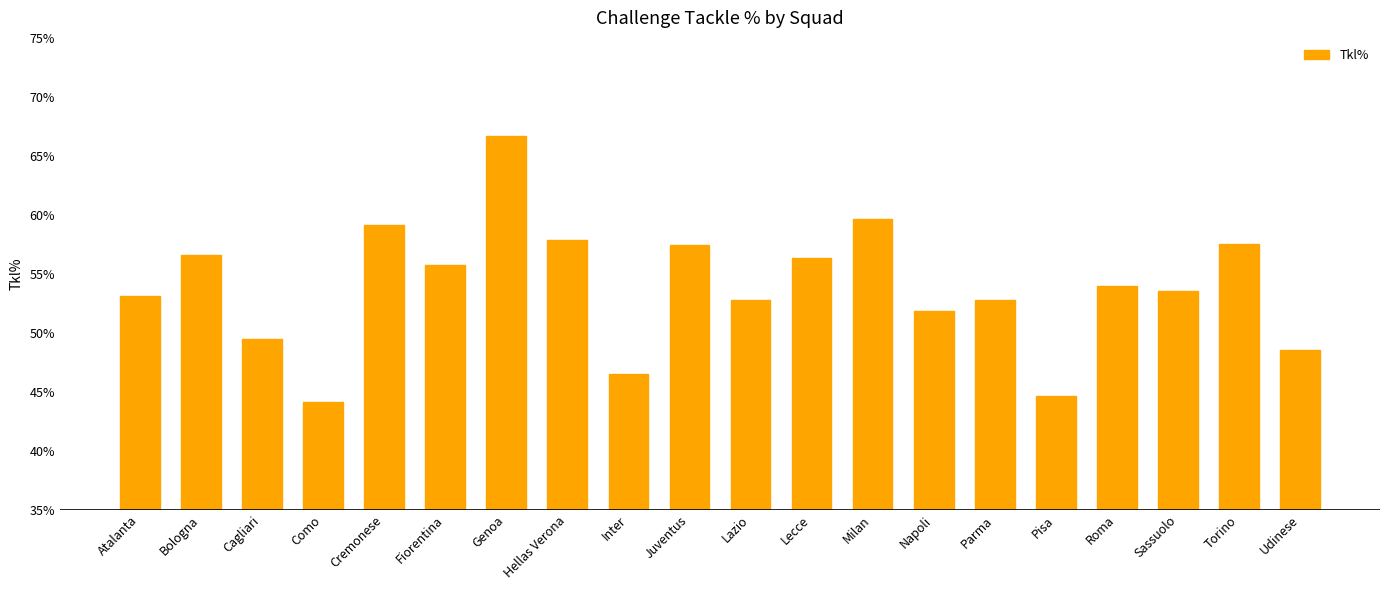

Between Napoli and Sassuolo, which is larger?

Sassuolo